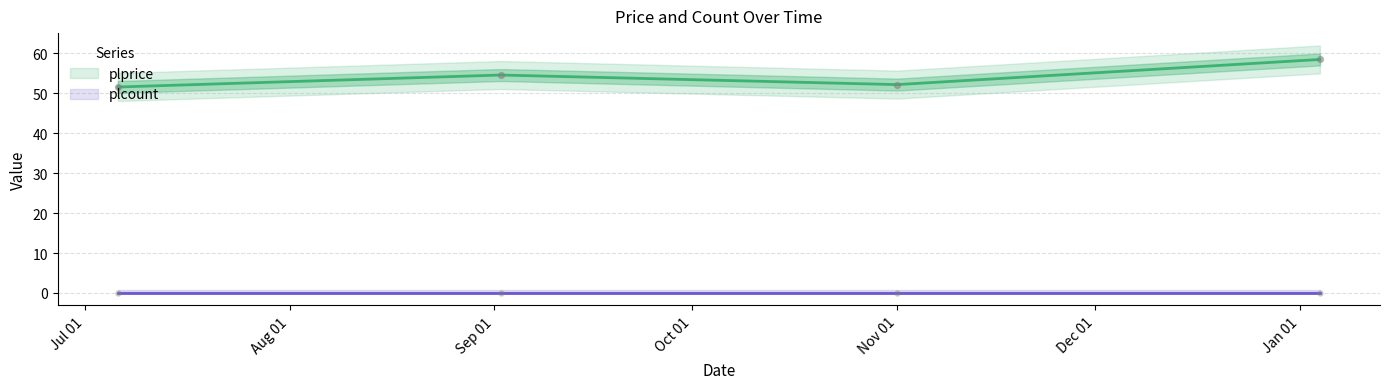

Which has a higher value, 2023-01-04 or 2022-09-02?

2023-01-04